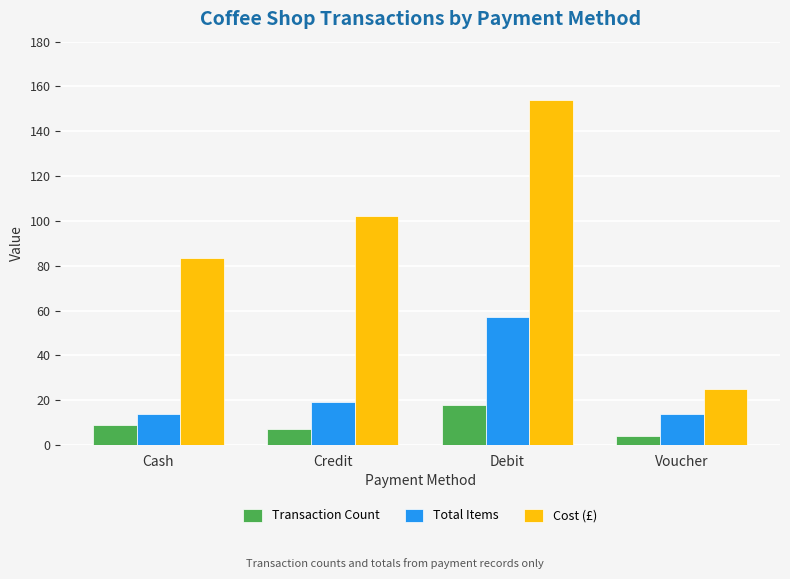

What is the approximate value of Total Items at Cash?

14.0